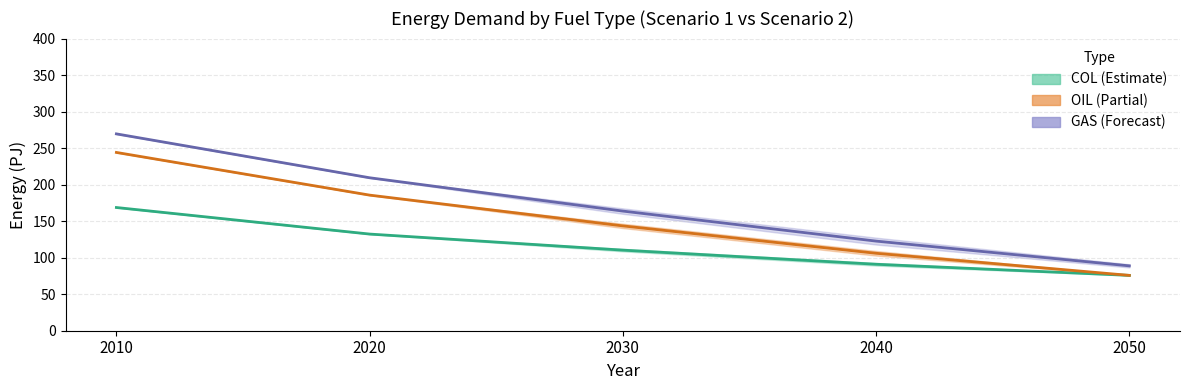

Reading left to right, list all the values displayed in this chart.

COL (Scenario Avg): 168.7	132.3	110.3	91.0	75.8
OIL (Scenario Avg): 244.1	185.7	143.5	106.0	75.8
GAS (Scenario Avg): 269.5	209.4	163.8	122.7	88.8